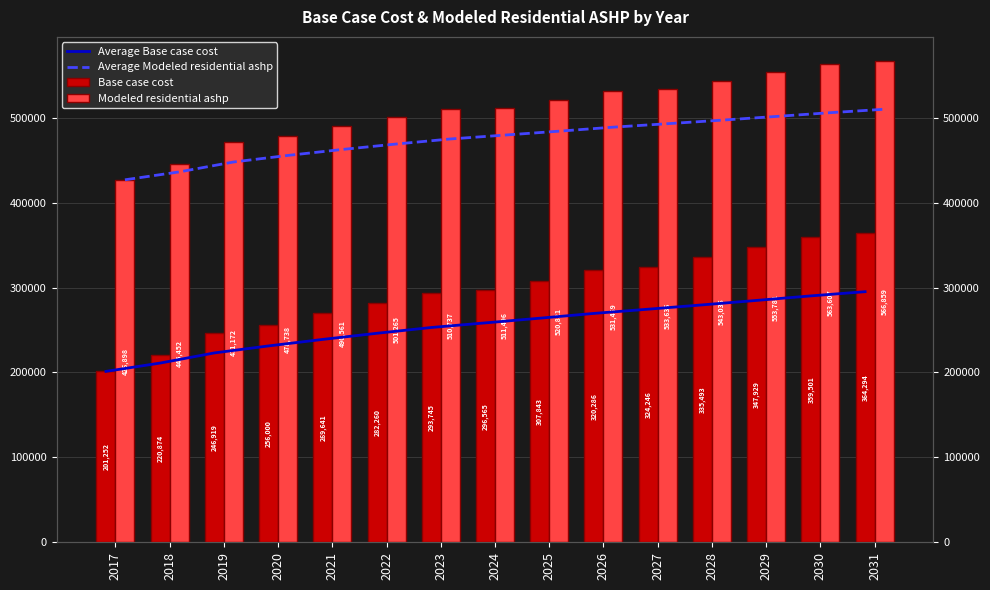

Is it true that Base case cost equals 201252.8 at 2017?

True